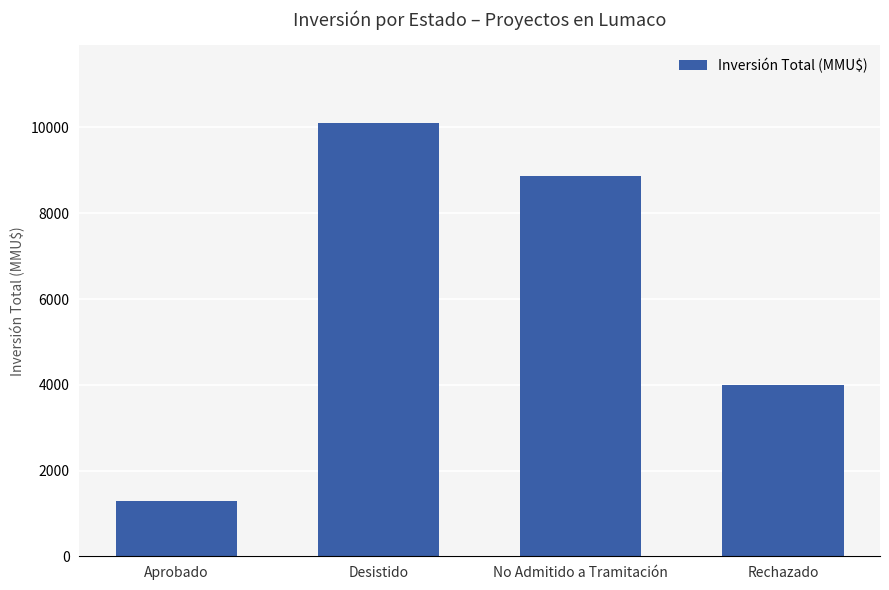

Rank the categories by value from lowest to highest.

Aprobado, Rechazado, No Admitido a Tramitación, Desistido